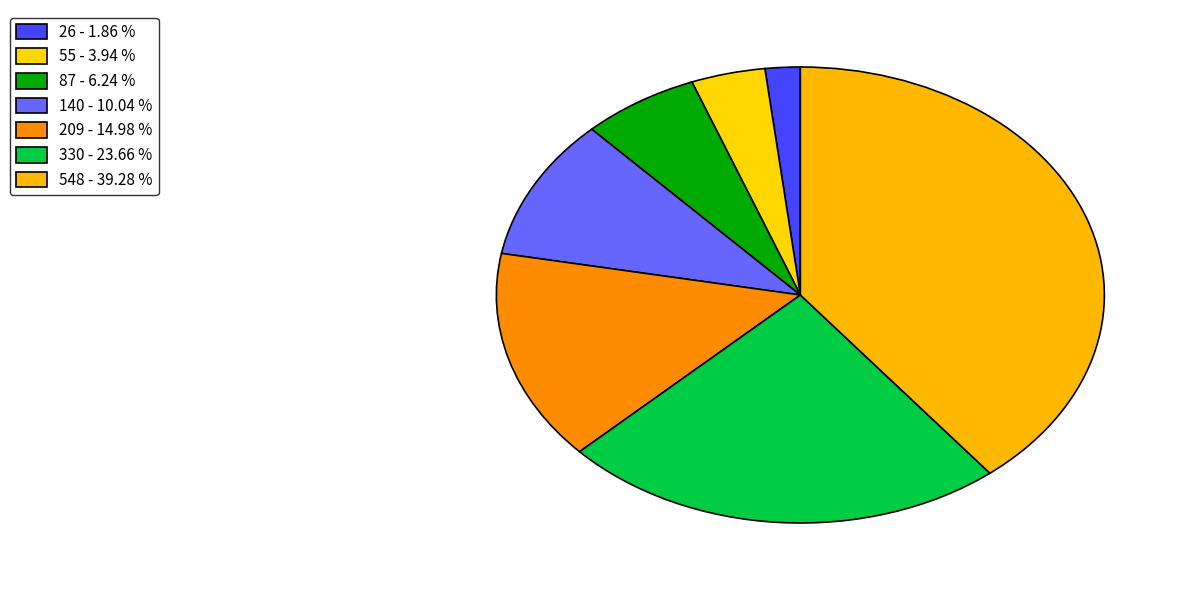

Do 140 and 87 together represent more than half of the pie?

No